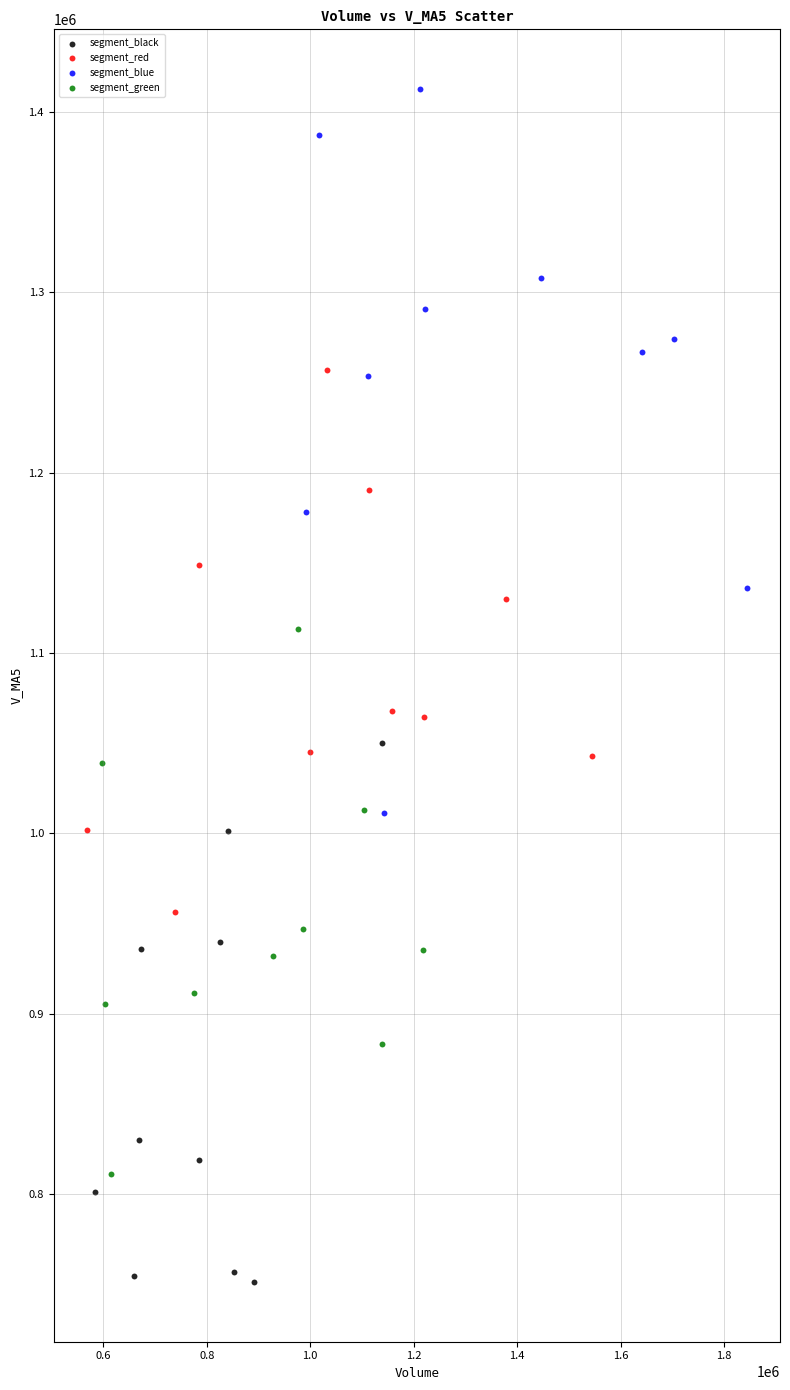

Which series has the widest spread of Y values?

segment_blue